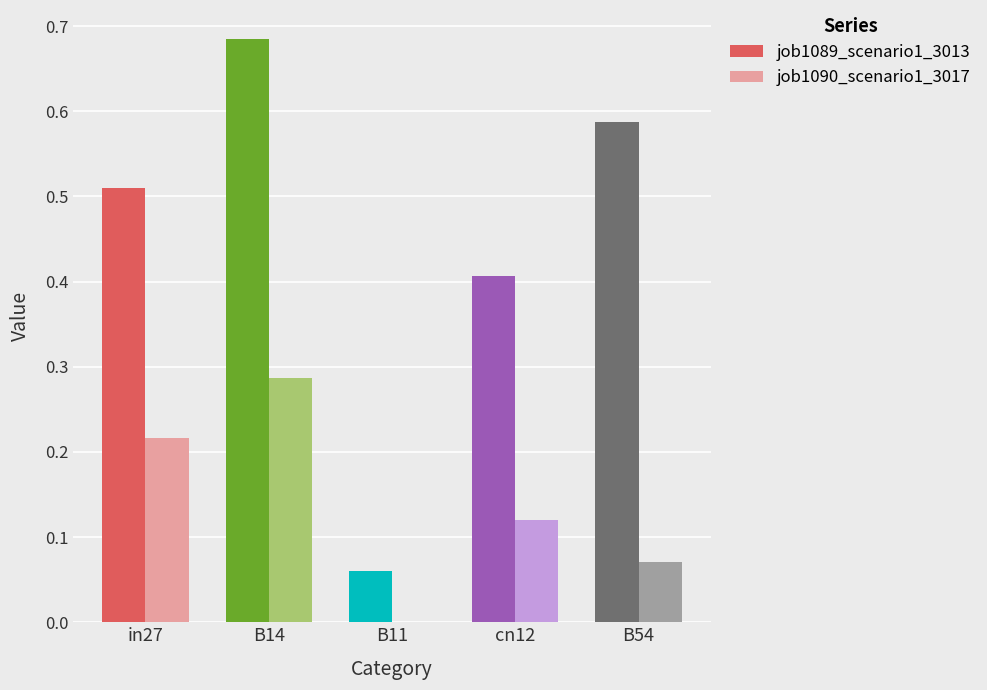

At which category is the sum across all series the highest?

B14